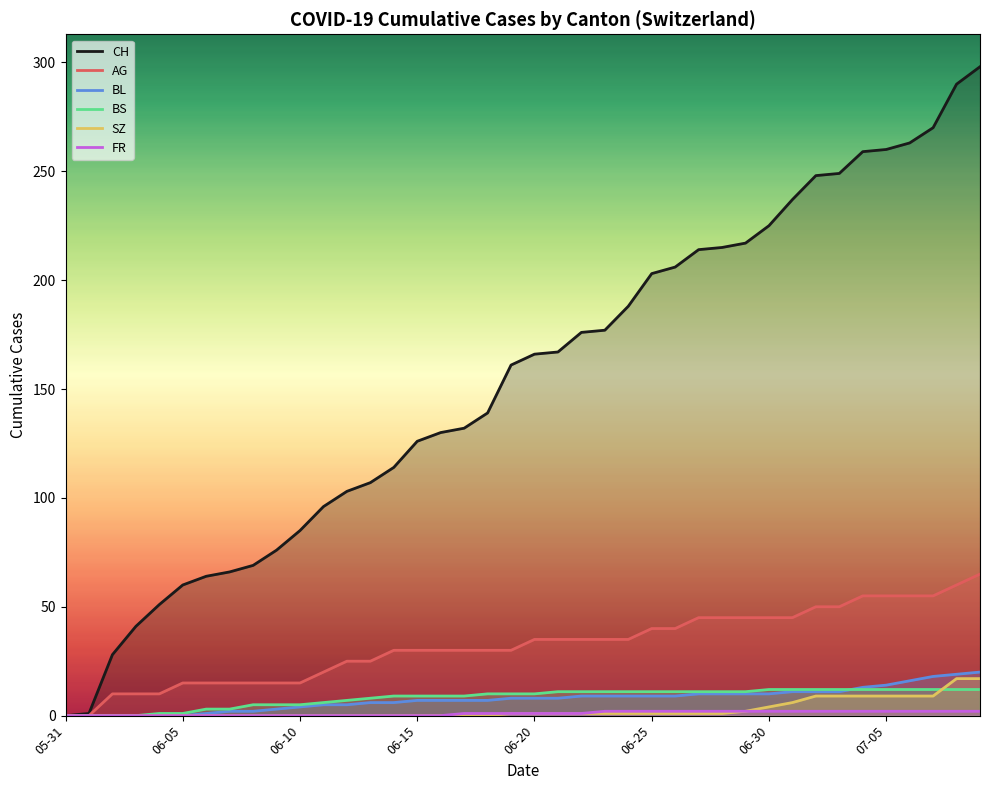

True or false: BL and SZ cross at least once.

False